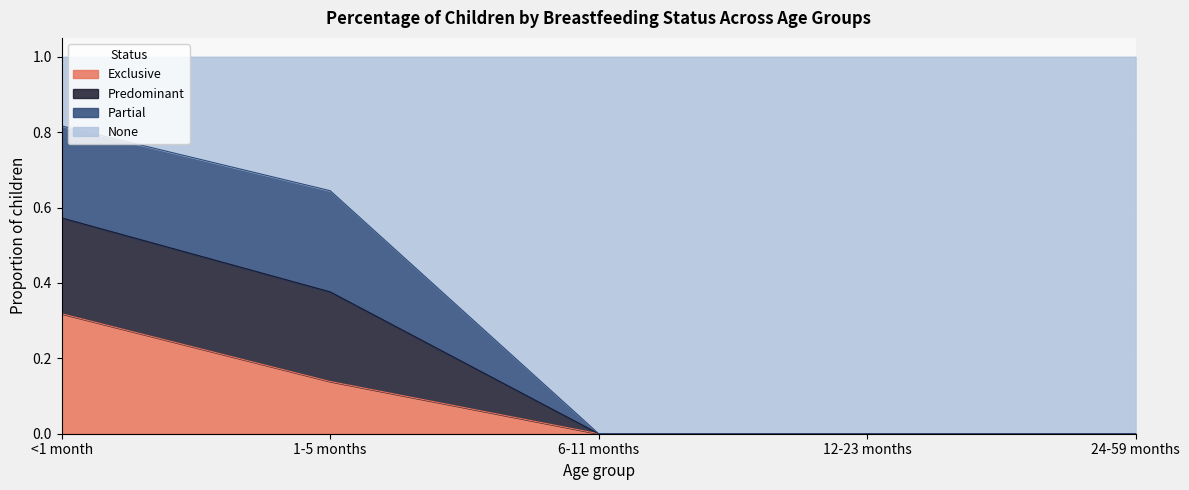

What is the total value across all series at 12-23 months?

1.0